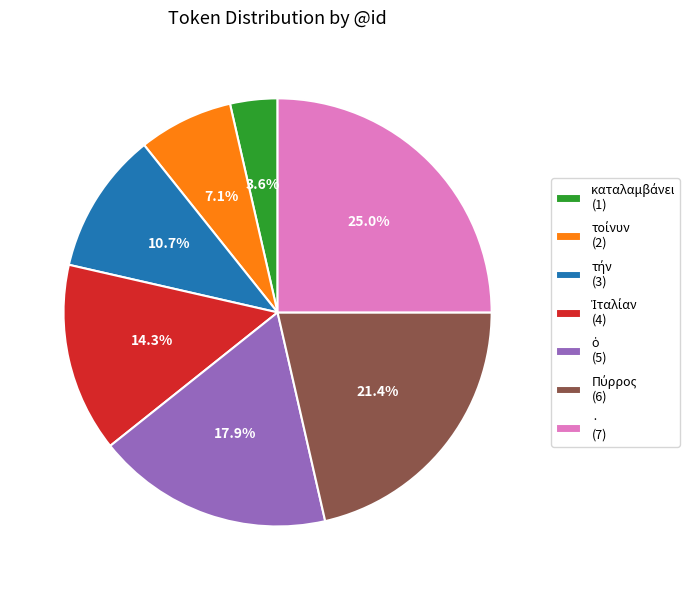

Does any single category account for the majority?

No